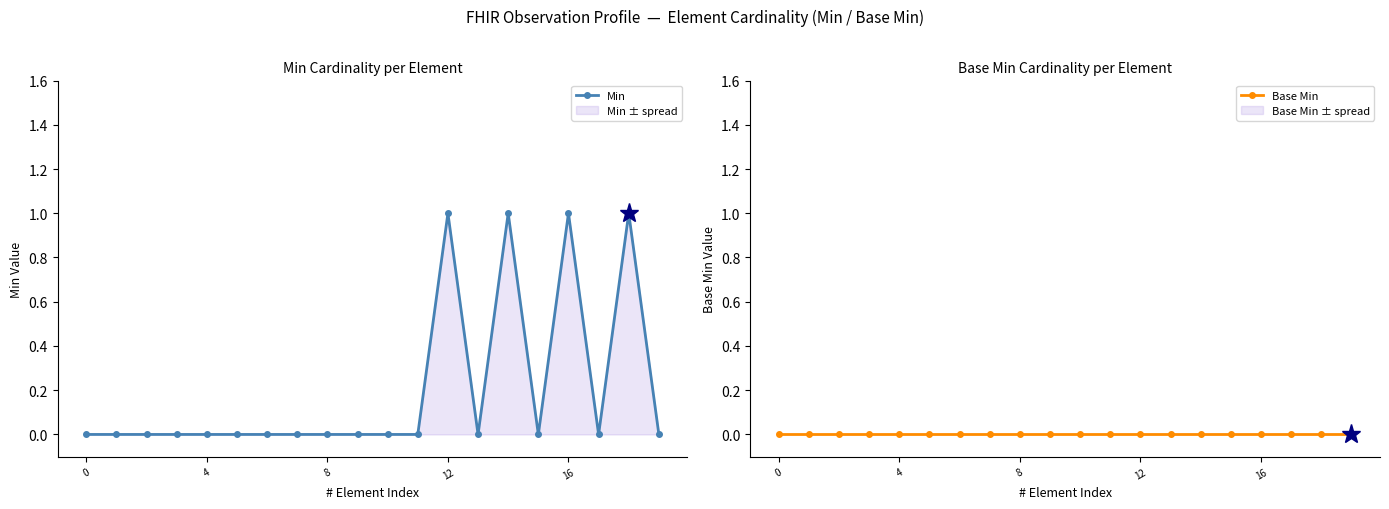

True or false: Min has more than 1 points higher than both neighbors.

True